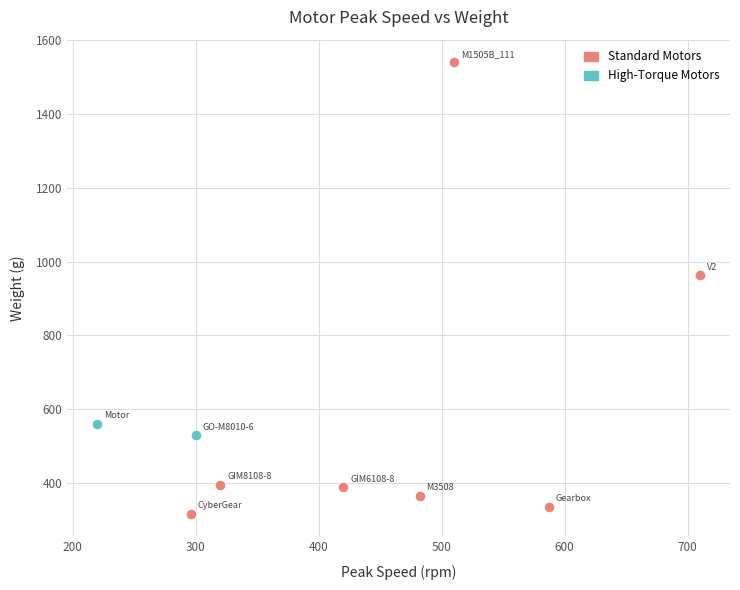

Which series has the largest Y range (max minus min)?

Standard Motors